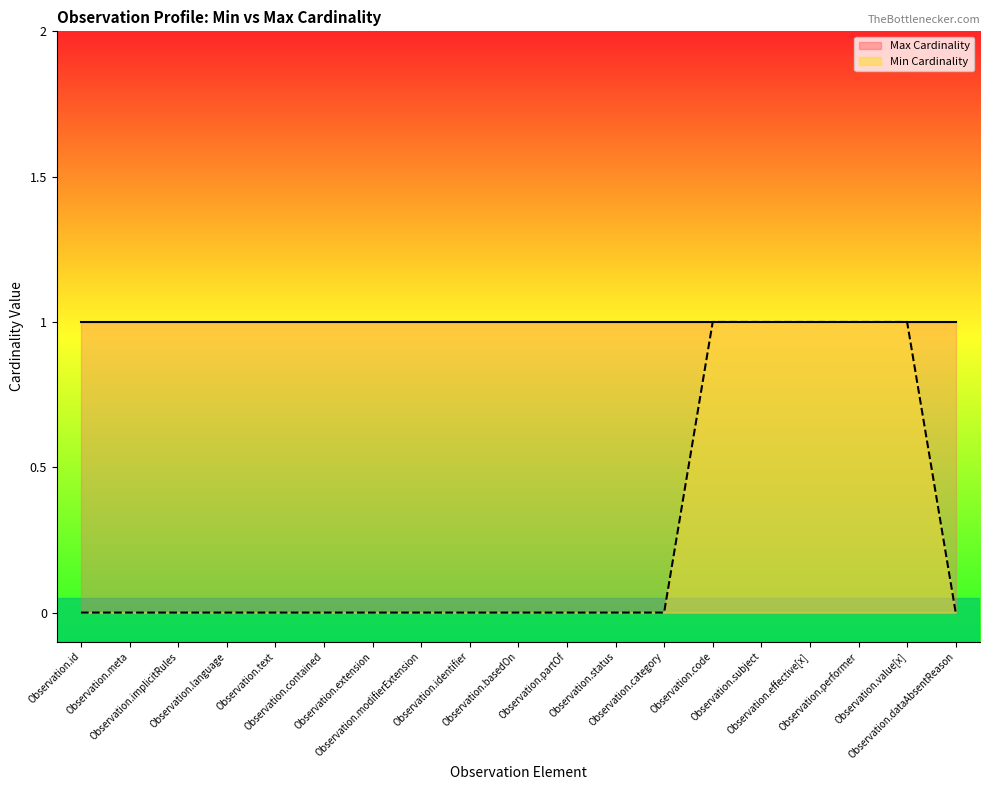

Between Observation.implicitRules and Observation.extension, which is larger?

Observation.implicitRules